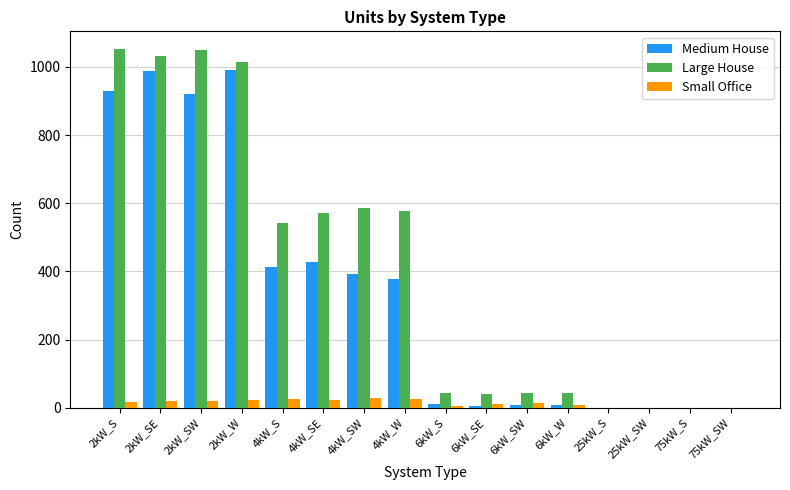

Is it true that Medium House equals 0 at 75kW_S?

True